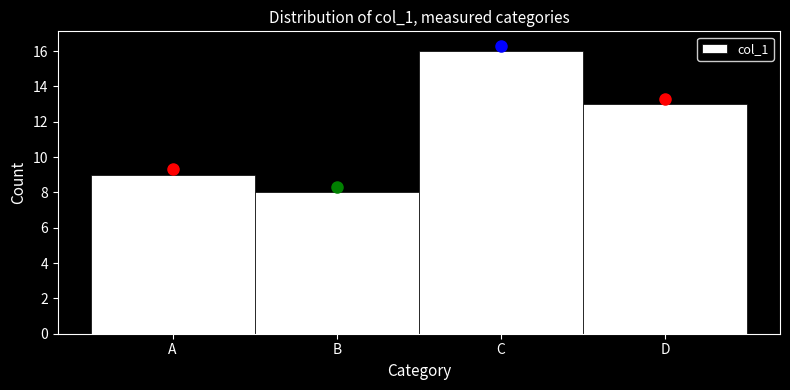

Reading left to right, list all the values displayed in this chart.

A=9	B=8	C=16	D=13